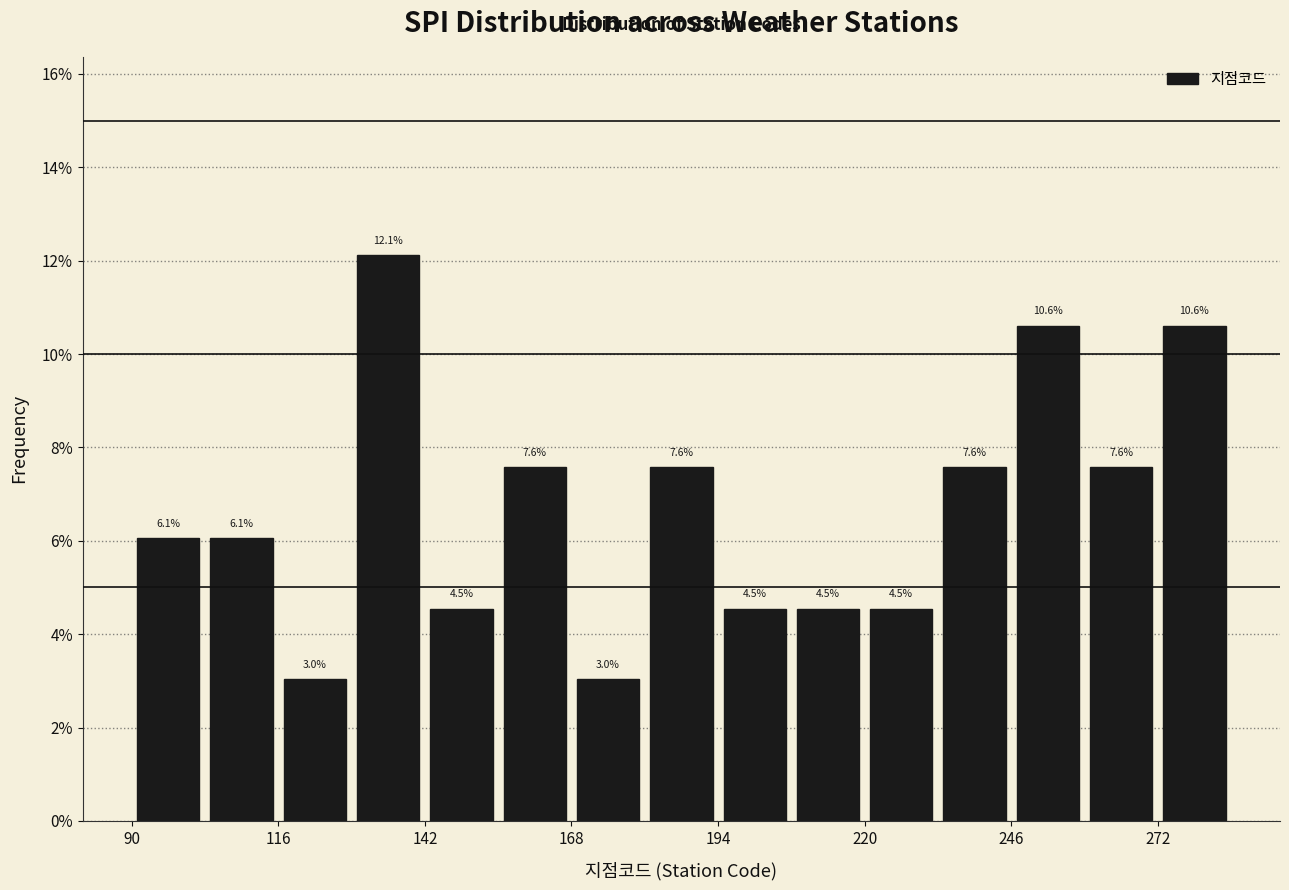

Read against the x-axis, roughly where is the centre of the tallest bar?

135